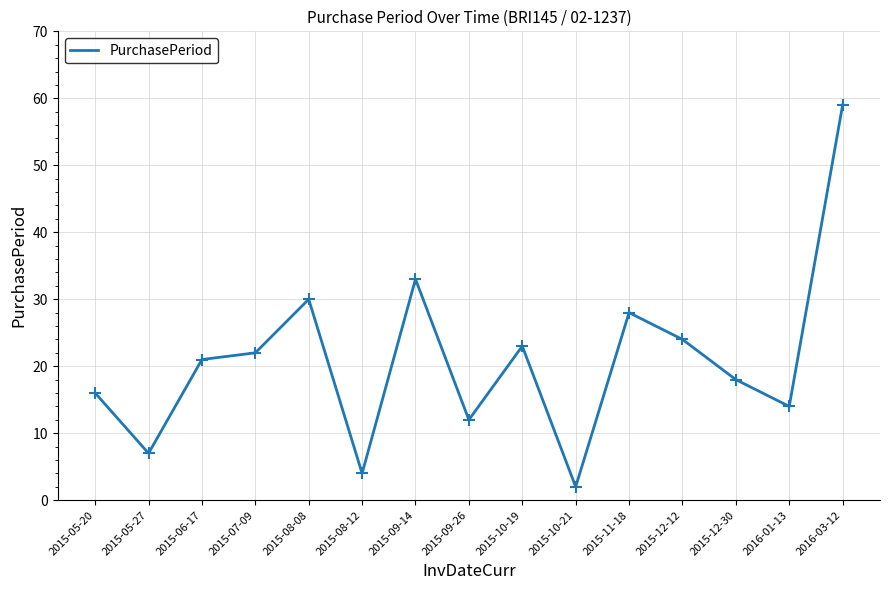

What is the change in value from 2015-06-17 to 2015-12-12?

+3